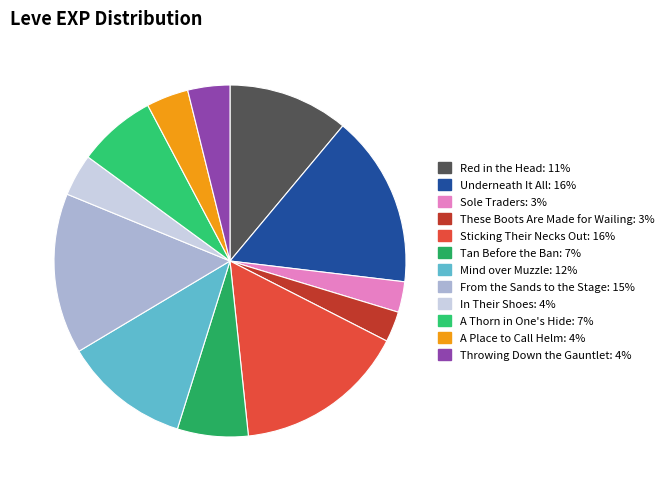

Is it true that These Boots Are Made for Wailing is 3% of the pie?

True